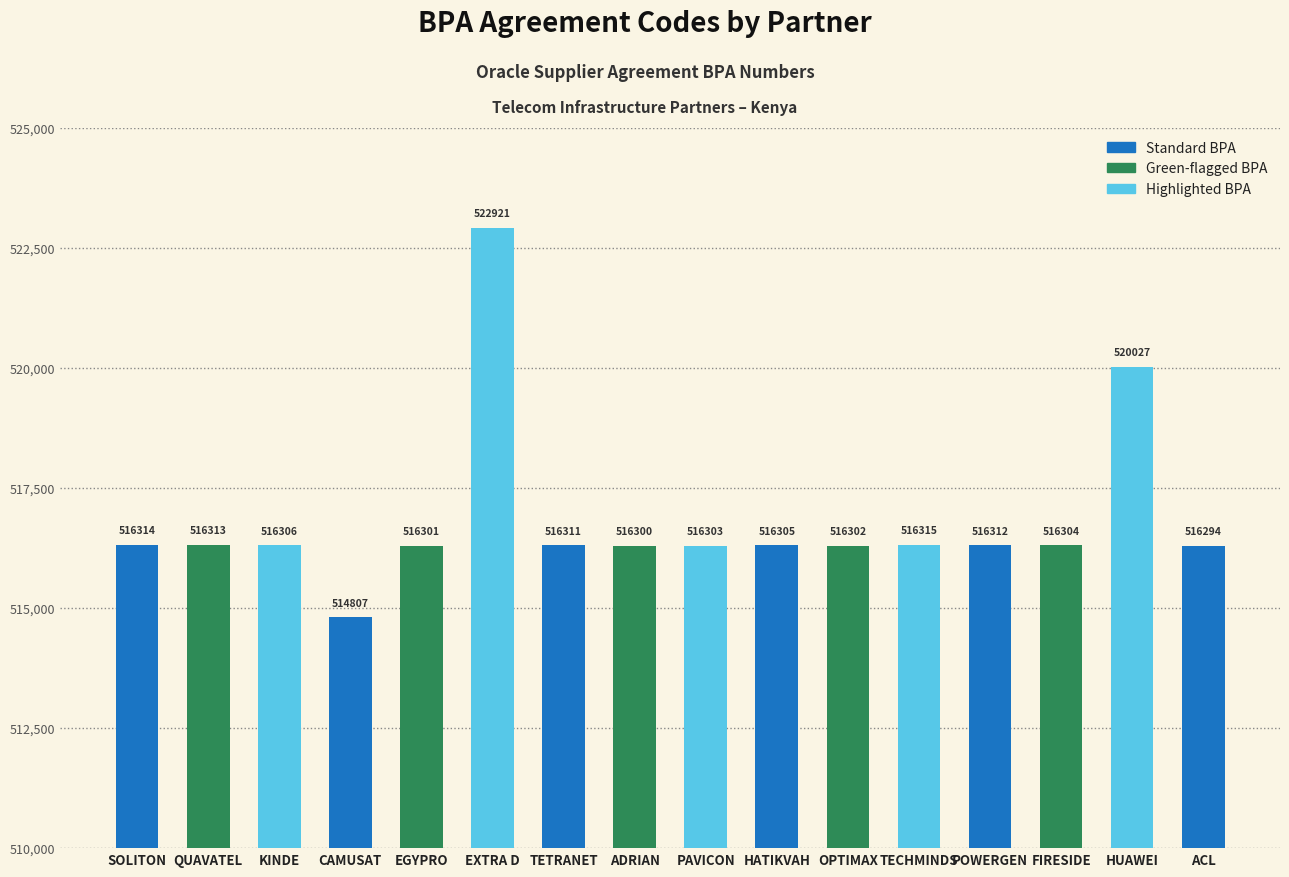

What is the difference between the maximum and minimum values?

8114